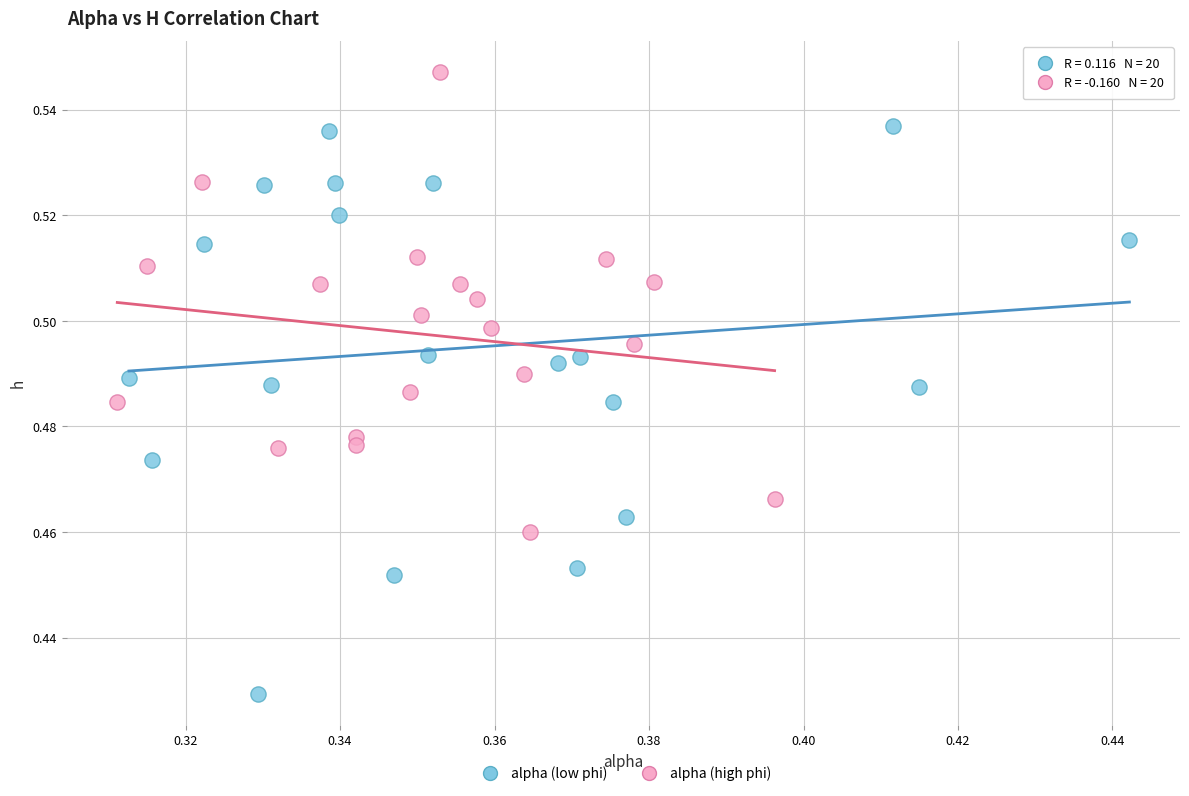

What are all the series names shown in the legend?

alpha (low phi), alpha (high phi)